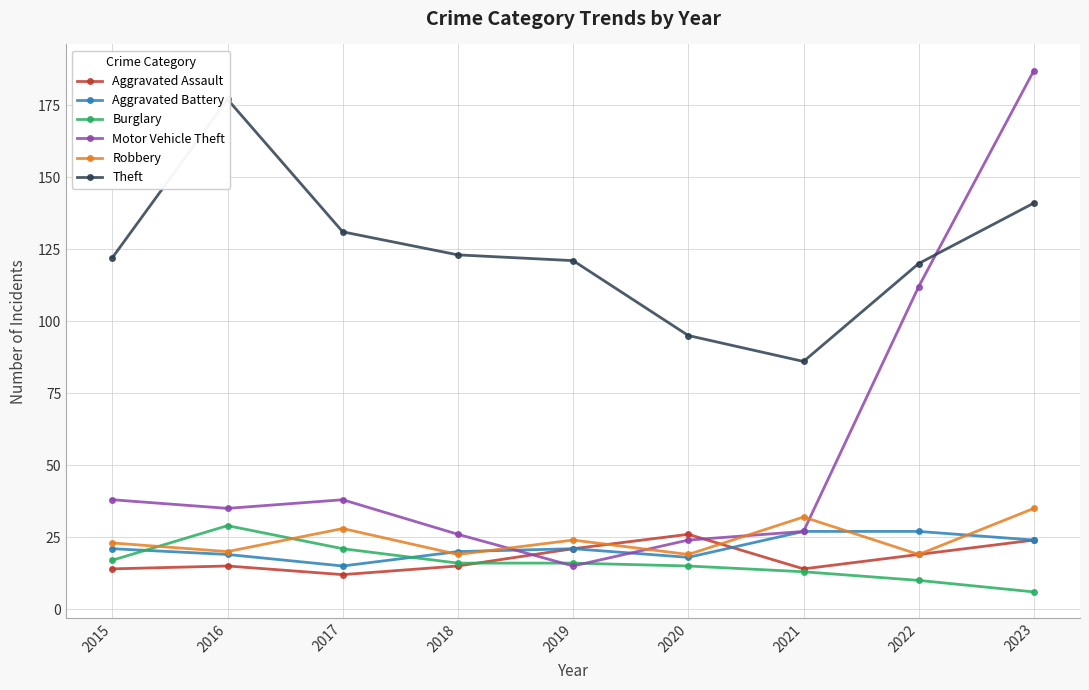

Is this an area chart (filled region under the line)?

No